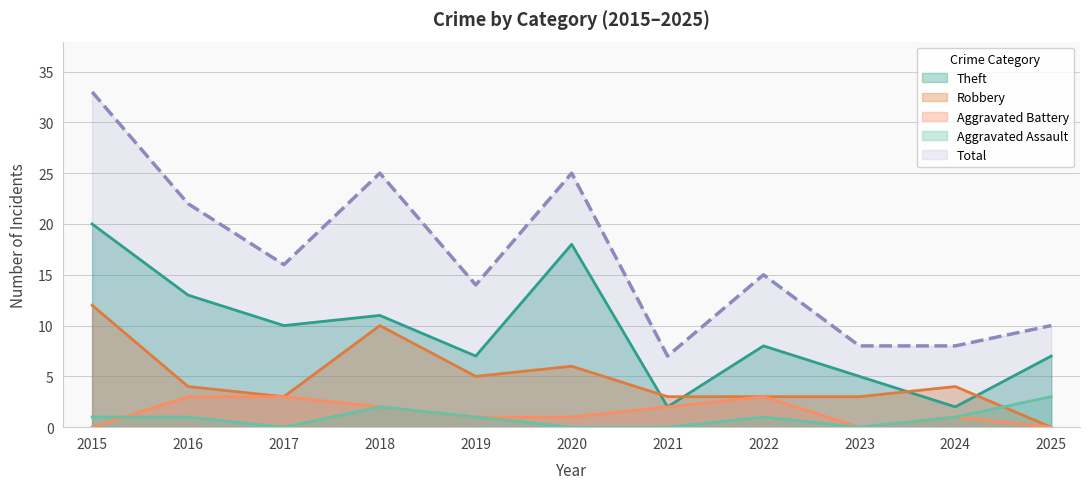

What is the spread (max minus min) of values at 2025?

10